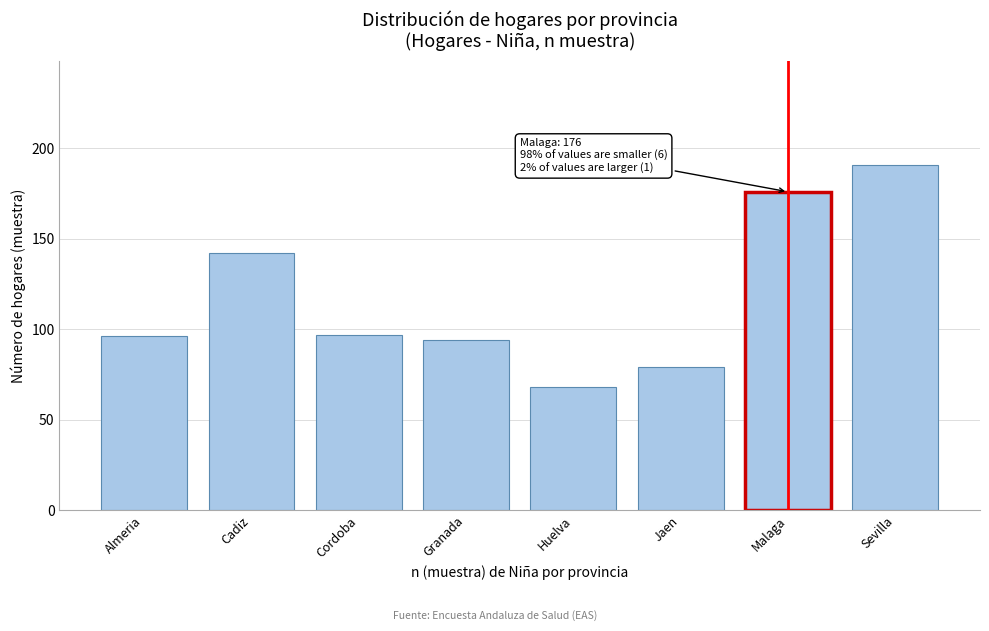

Reading right to left, extract all data points from this chart.

191	176	79	68	94	97	142	96